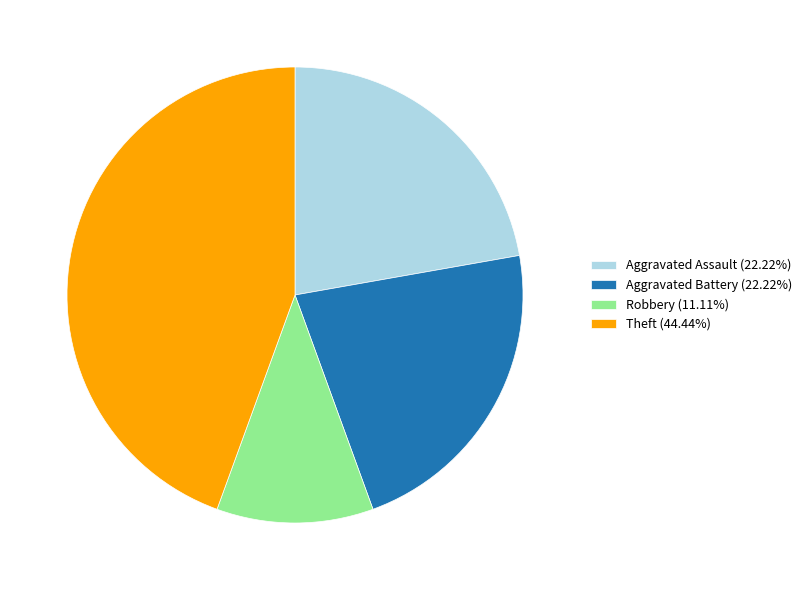

Is there a majority slice in this chart?

No